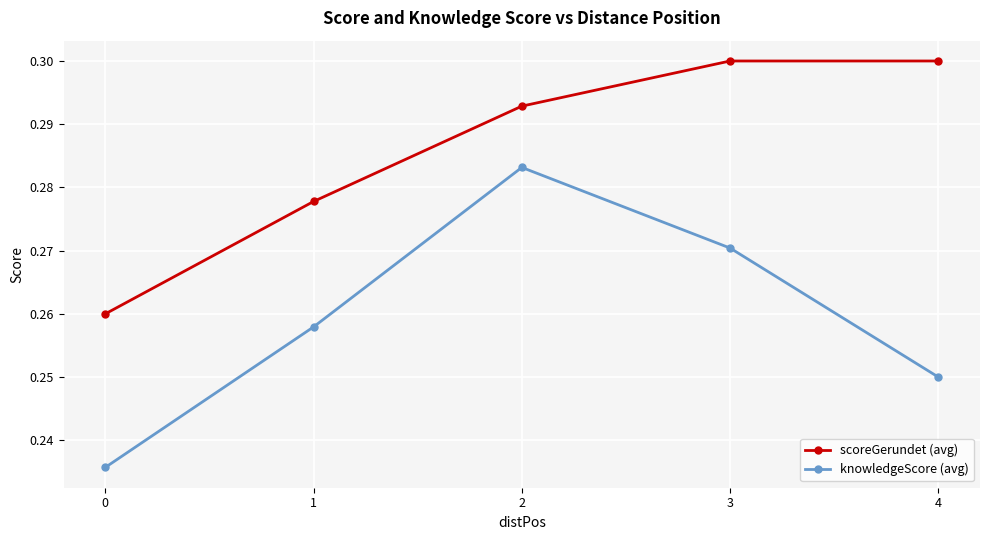

At which category is the sum across all series the highest?

2